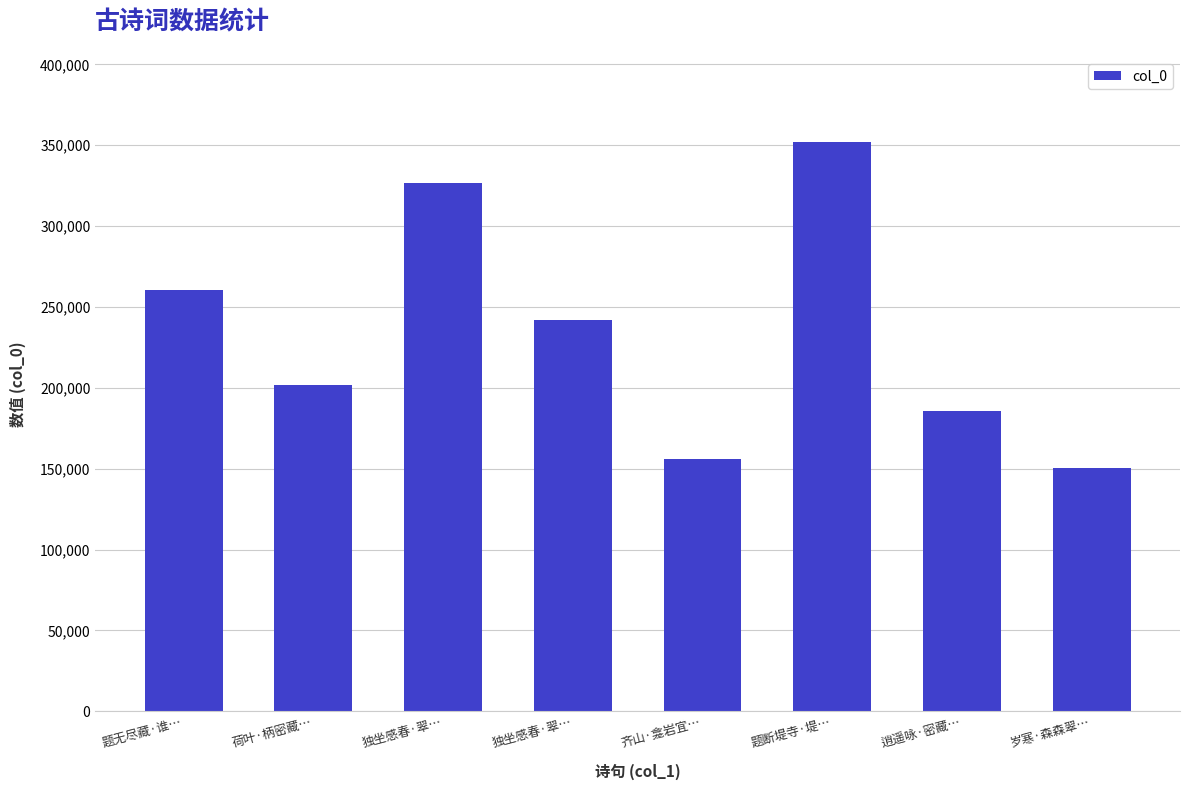

What is the greatest value displayed?

351885